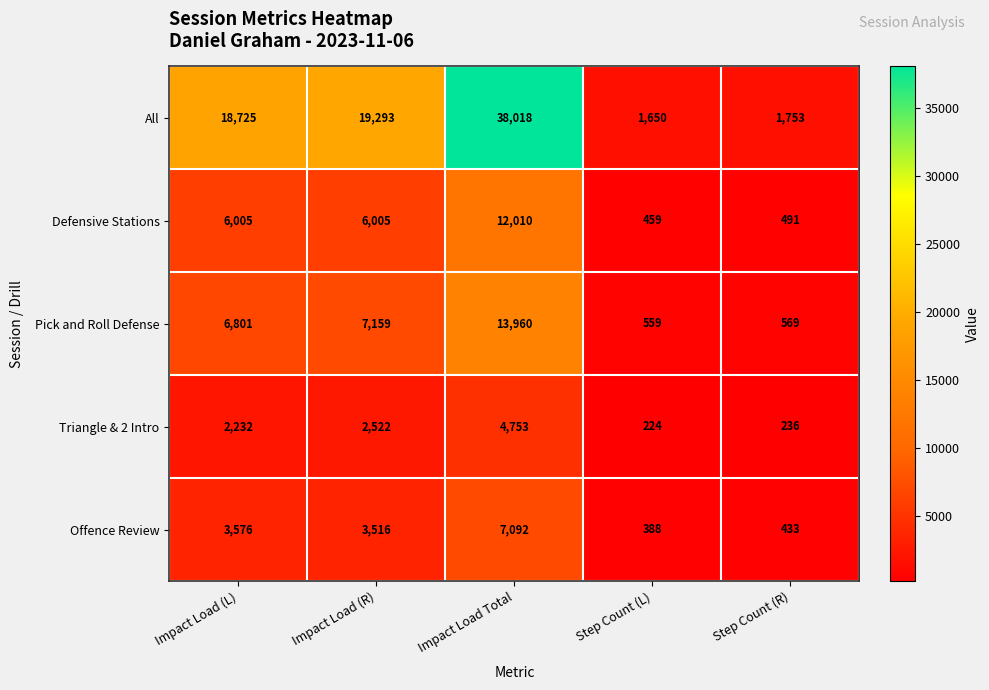

The Pick and Roll Defense series shows 3867 at Impact Load (L). True or false?

False